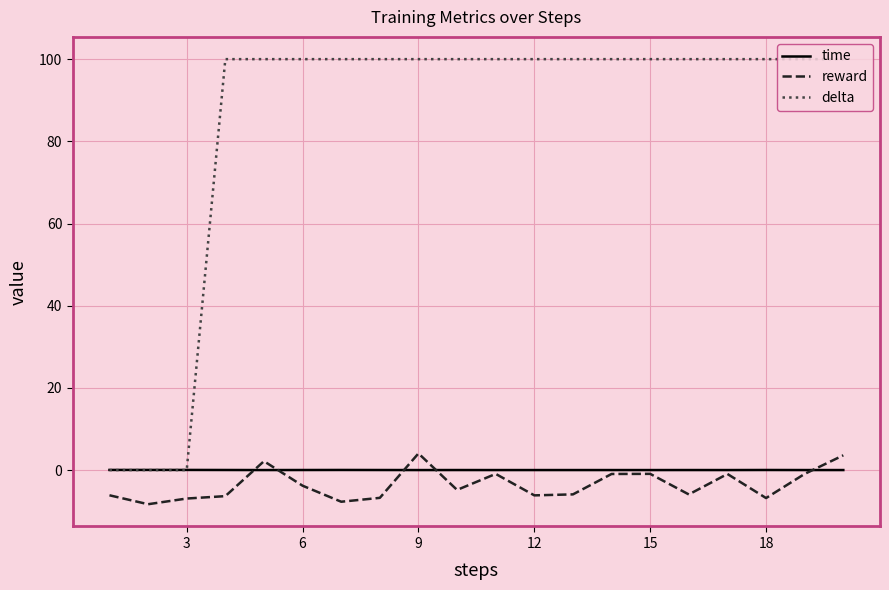

Which series ends up on top after the final intersection of reward and time?

reward